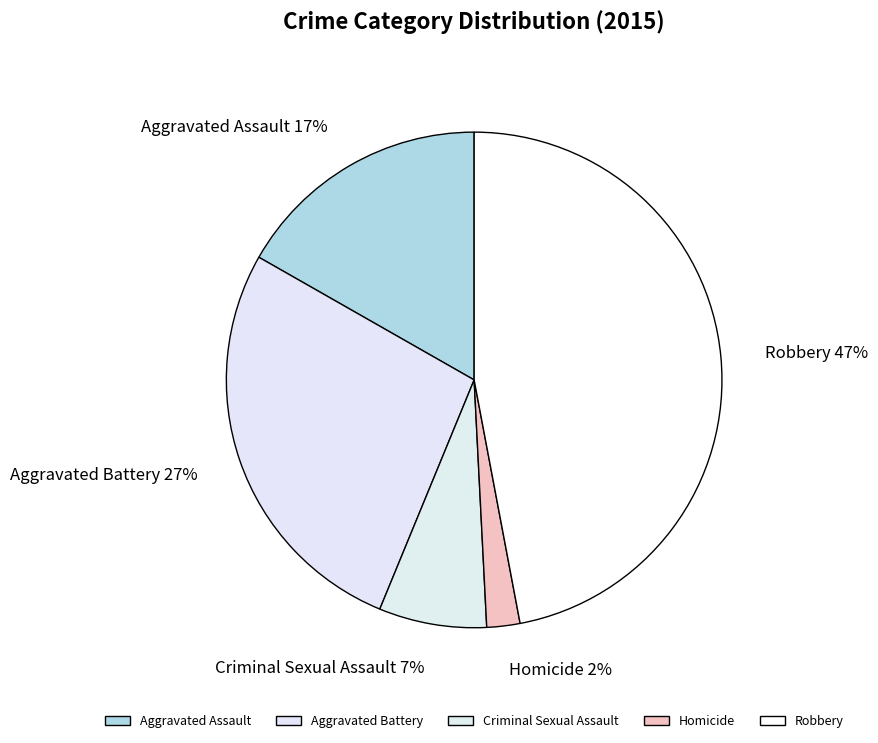

Which category has the biggest portion of the pie?

Robbery